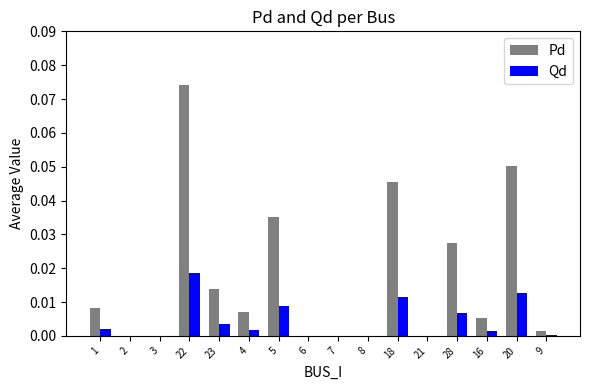

Between 20 and 9, which series saw the biggest shift?

Pd